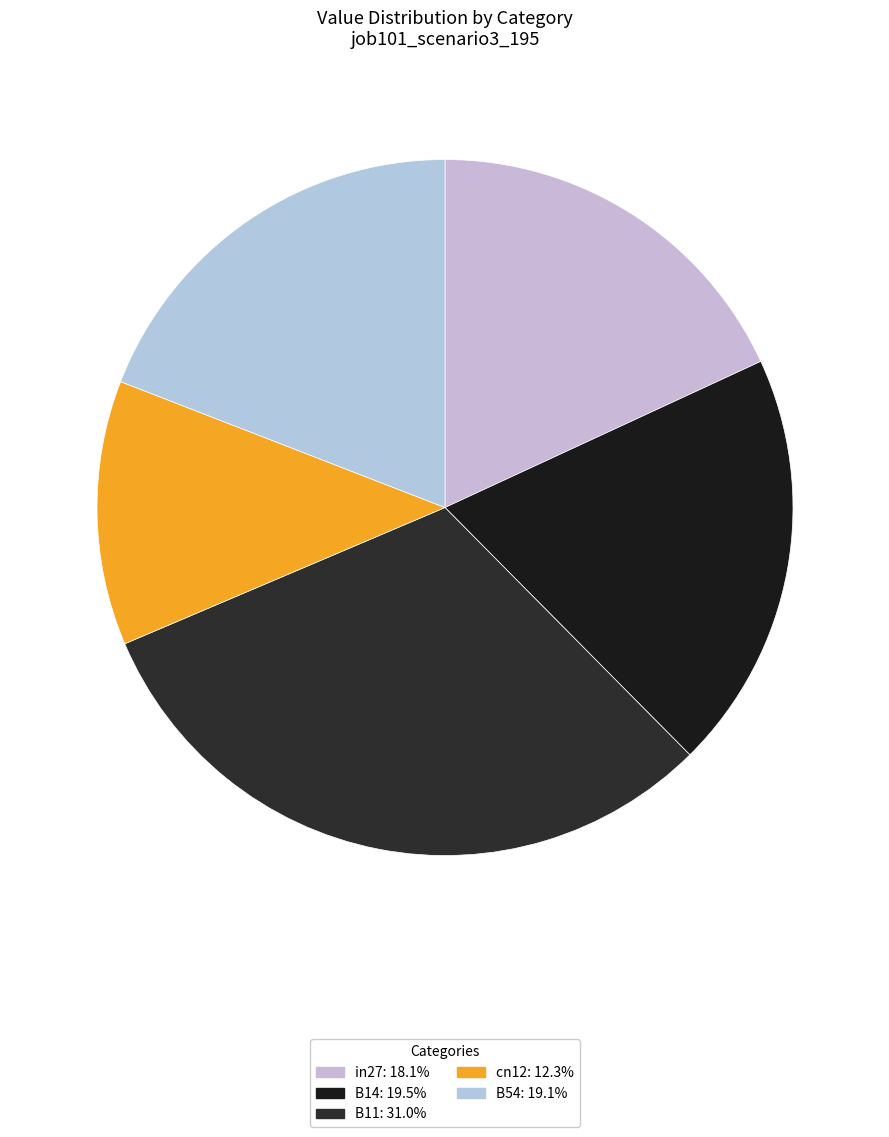

To the nearest percent, what is the combined percentage of B11 and B54?

50%